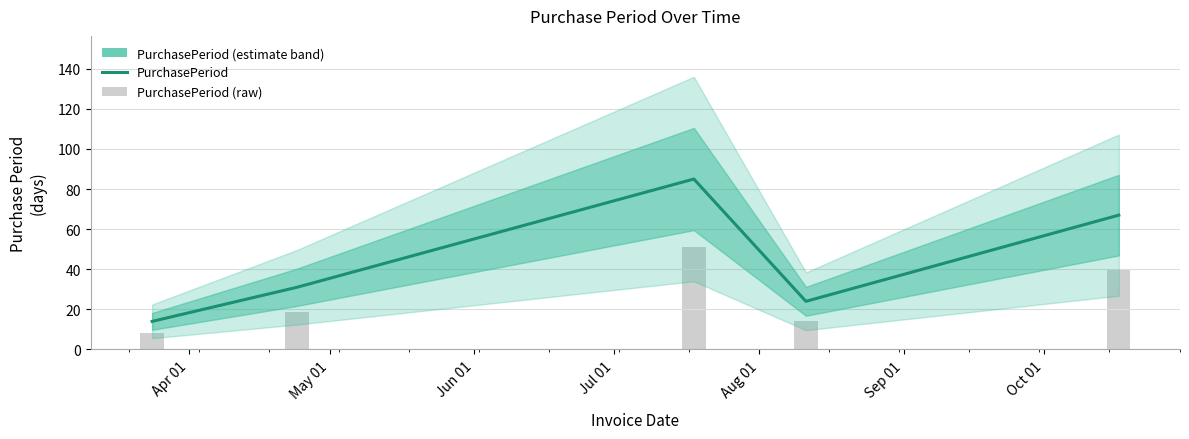

What is the label of the 4th bar from the right?

May 01